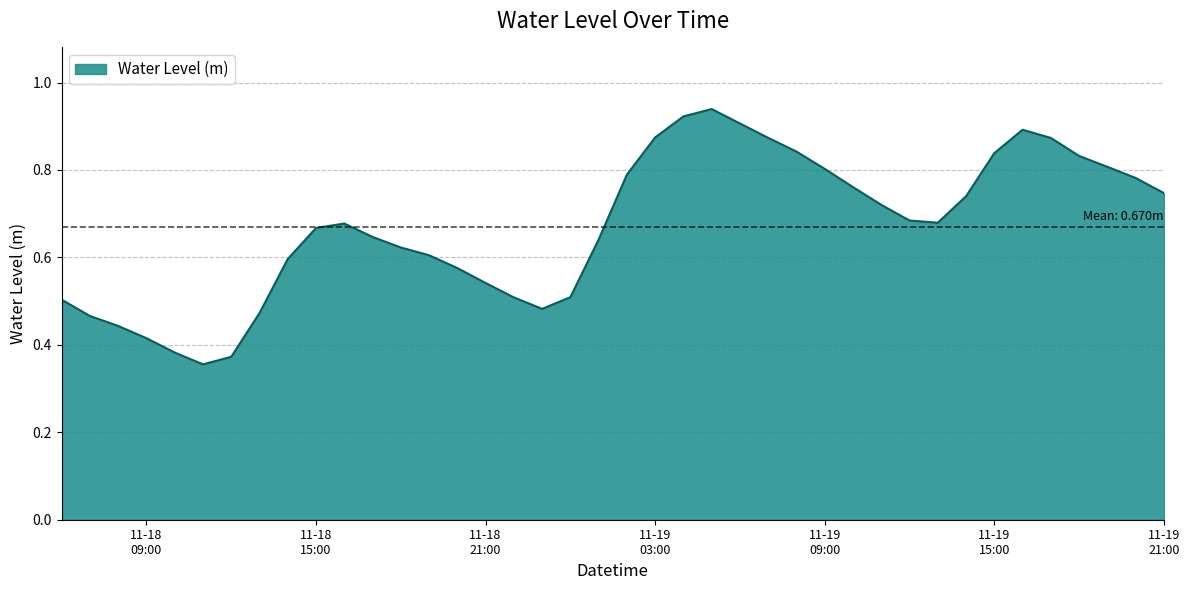

List the labels in order of value, smallest first.

2024-11-18 11:00:00, 2024-11-18 12:00:00, 2024-11-18 10:00:00, 2024-11-18 09:00:00, 2024-11-18 08:00:00, 2024-11-18 07:00:00, 2024-11-18 13:00:00, 2024-11-18 23:00:00, 2024-11-18 06:00:00, 2024-11-18 22:00:00, 2024-11-19 00:00:00, 2024-11-18 21:00:00, 2024-11-18 20:00:00, 2024-11-18 14:00:00, 2024-11-18 19:00:00, 2024-11-18 18:00:00, 2024-11-19 01:00:00, 2024-11-18 17:00:00, 2024-11-18 15:00:00, 2024-11-18 16:00:00, 2024-11-19 13:00:00, 2024-11-19 12:00:00, 2024-11-19 11:00:00, 2024-11-19 14:00:00, 2024-11-19 21:00:00, 2024-11-19 10:00:00, 2024-11-19 20:00:00, 2024-11-19 02:00:00, 2024-11-19 09:00:00, 2024-11-19 19:00:00, 2024-11-19 18:00:00, 2024-11-19 15:00:00, 2024-11-19 08:00:00, 2024-11-19 17:00:00, 2024-11-19 07:00:00, 2024-11-19 03:00:00, 2024-11-19 16:00:00, 2024-11-19 06:00:00, 2024-11-19 04:00:00, 2024-11-19 05:00:00